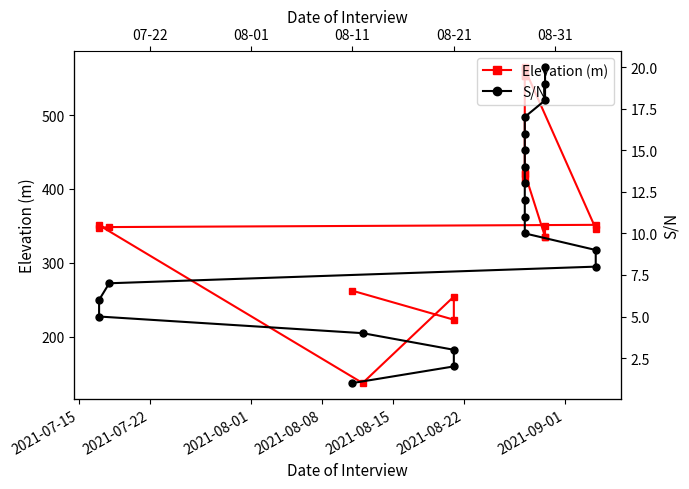

What is the difference between the maximum and minimum values in the Elevation (m) series?

428.1